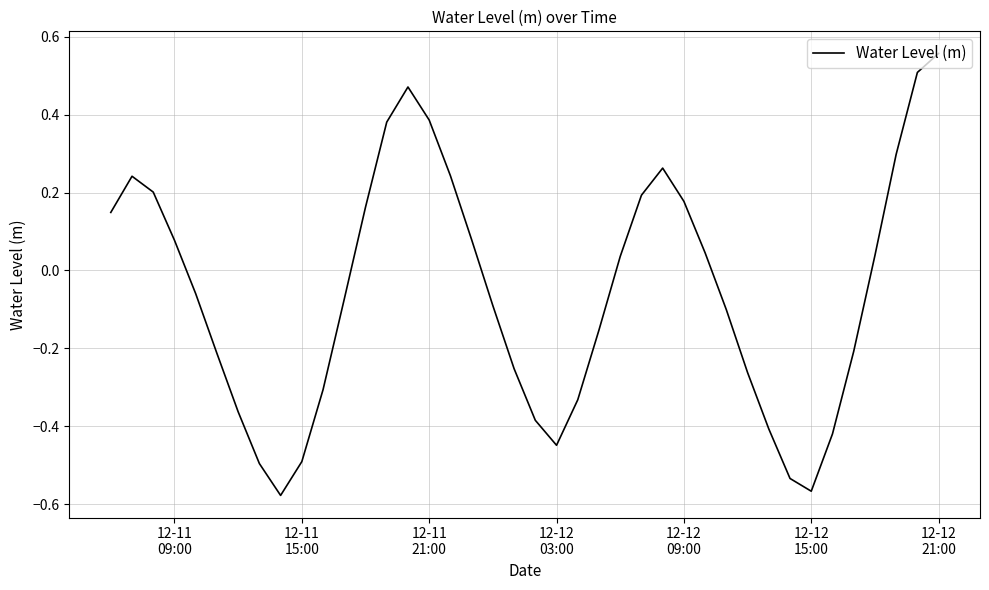

What is the difference between the maximum and minimum values?

1.1